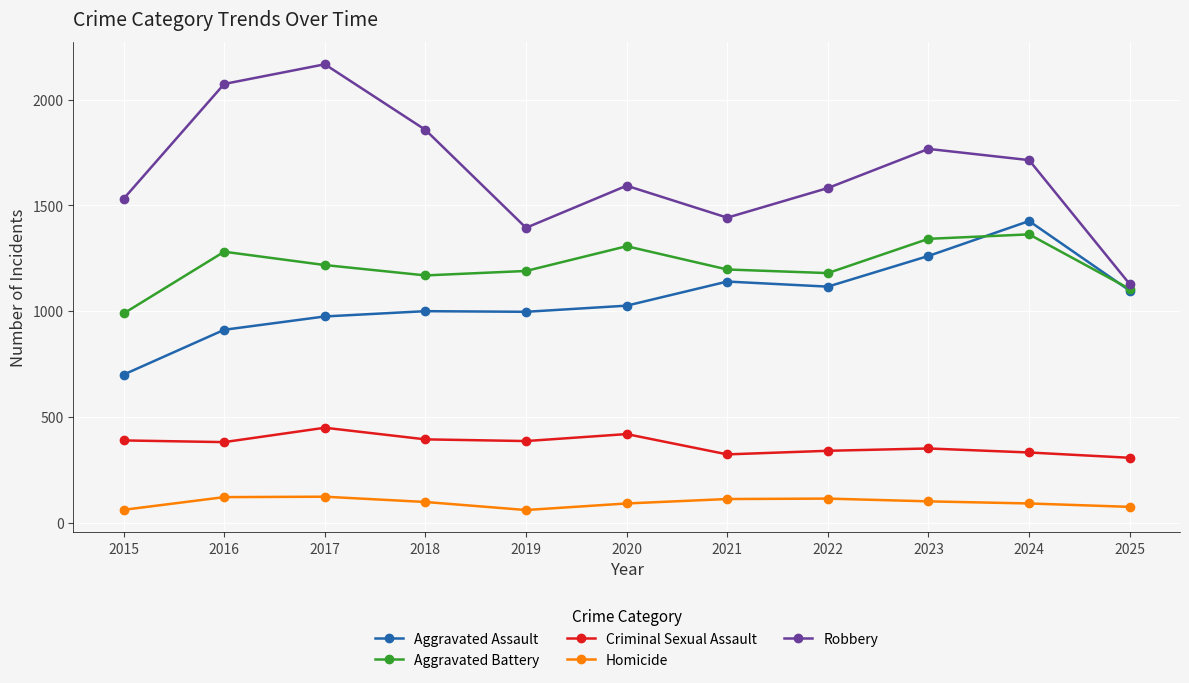

What is the difference between the maximum and second lowest values in the Aggravated Assault series?

514